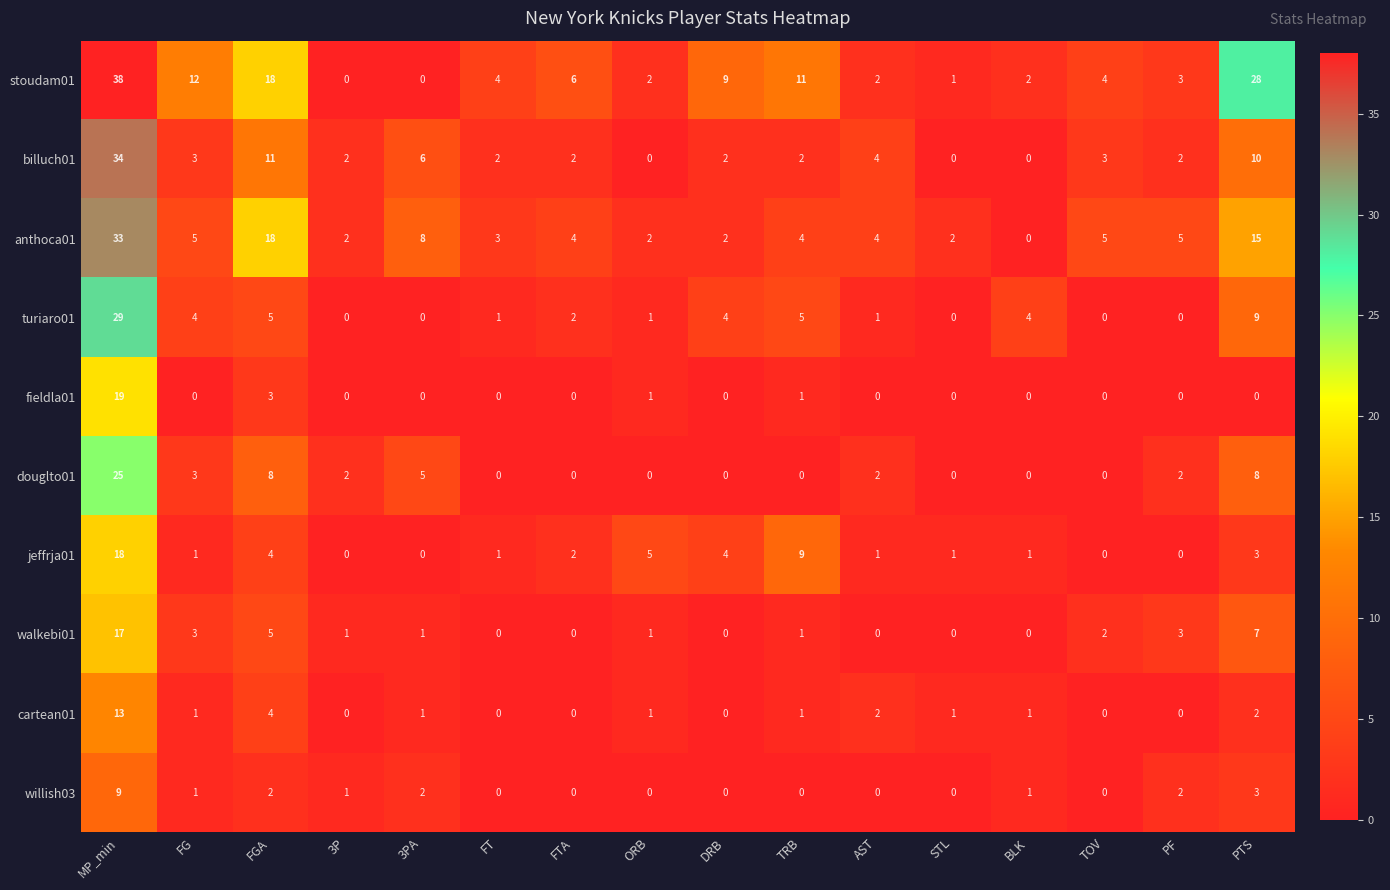

At which category does the chart reach its peak across all series?

MP_min